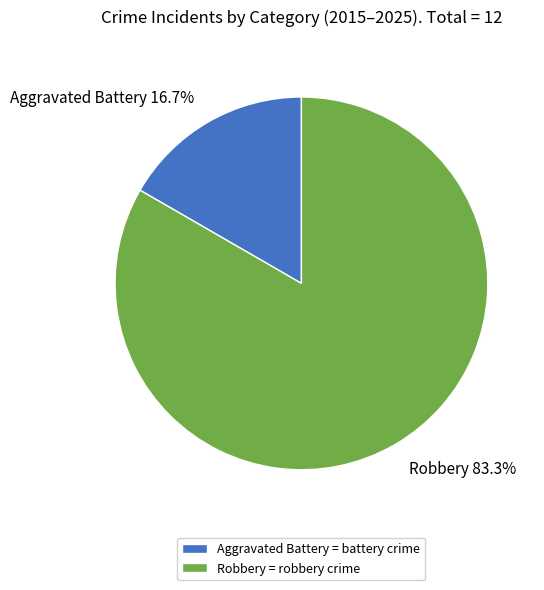

What is the total percentage of Aggravated Battery = battery crime and Robbery = robbery crime?

100.0%